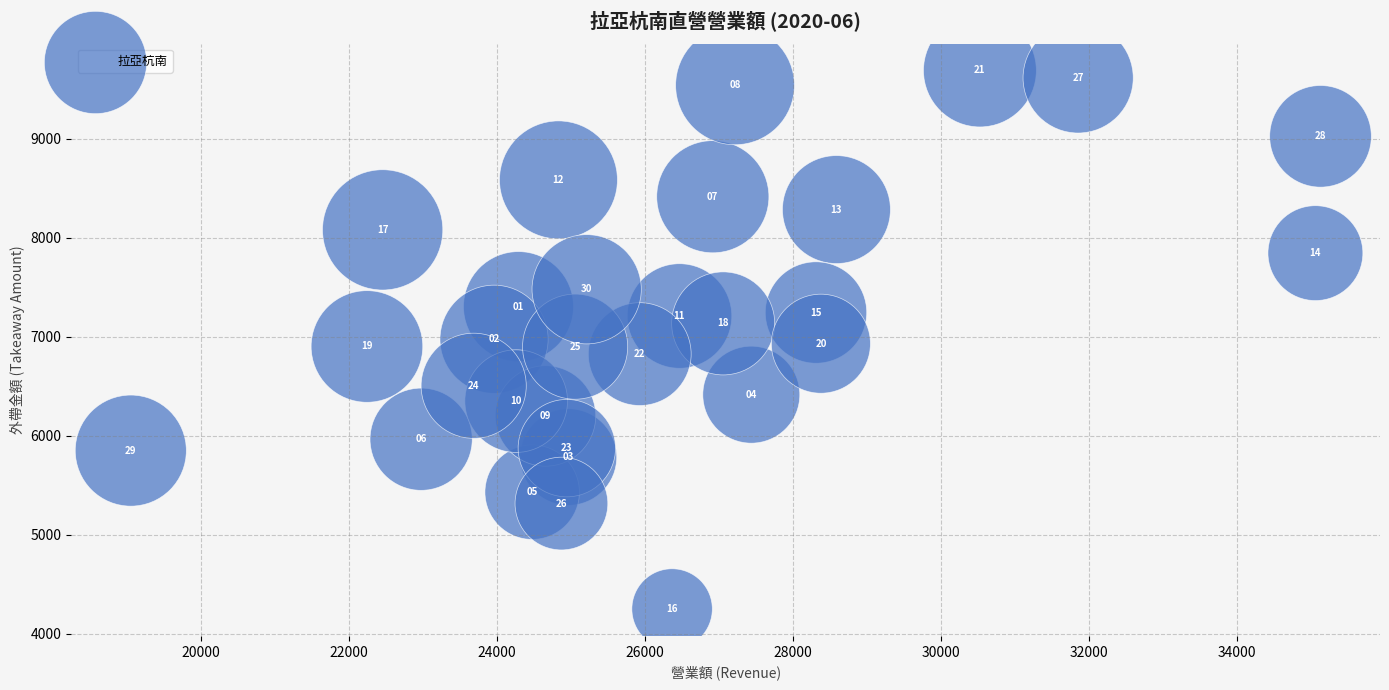

What is the range of X values (max minus min)?

16071